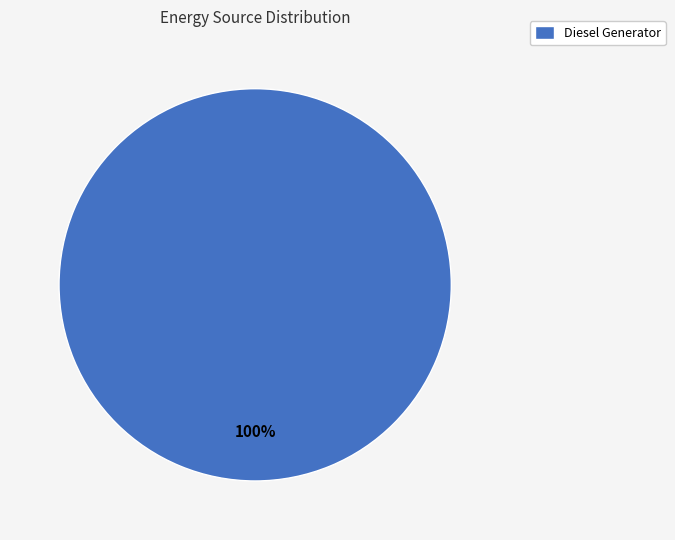

What is the majority slice?

Diesel Generator